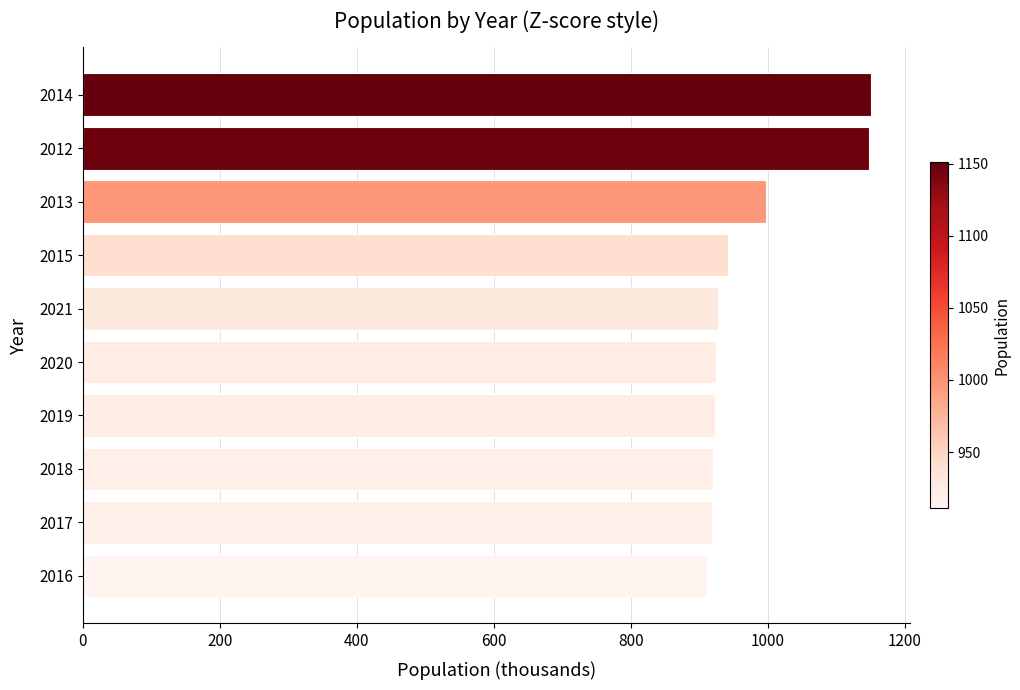

At which label is the value closest to 1031?

2013